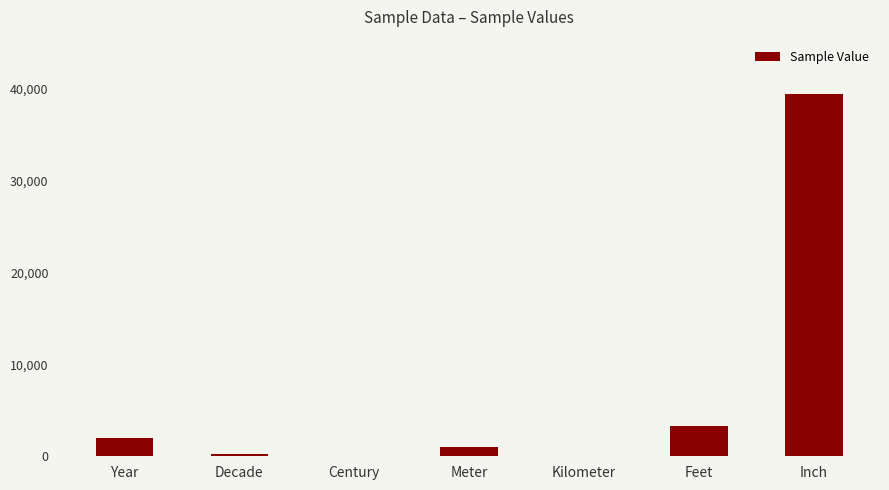

Where is the data nearest to the value 19685?

Feet